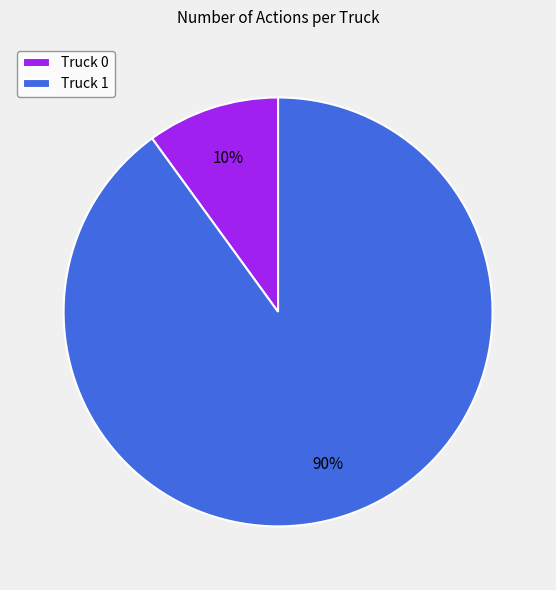

To the nearest percent, what portion does Truck 1 represent?

90%